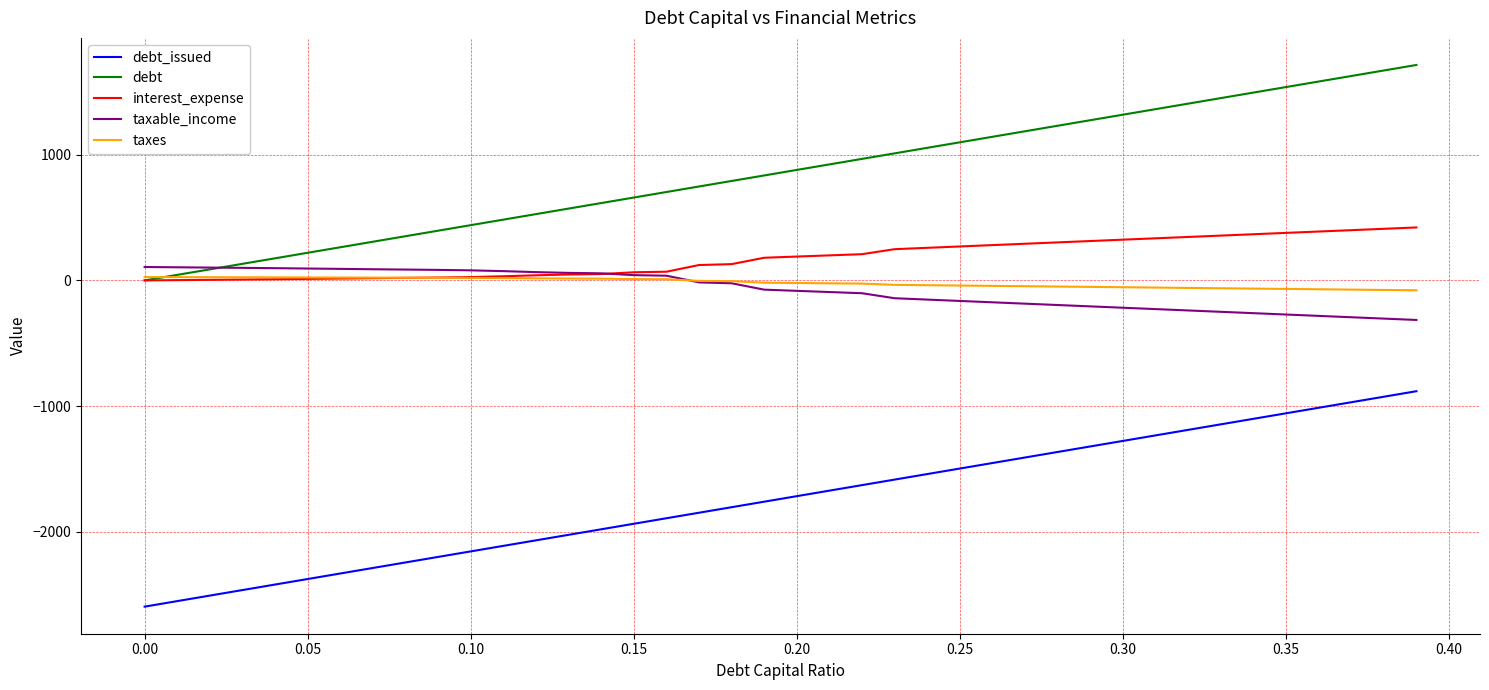

How many lines are shown in the chart?

5